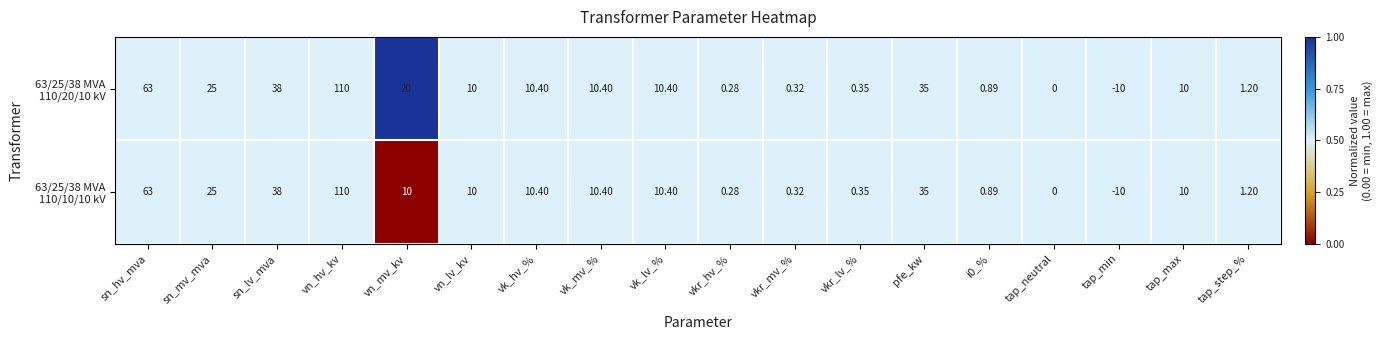

Which category has the highest value across all series?

vn_hv_kv